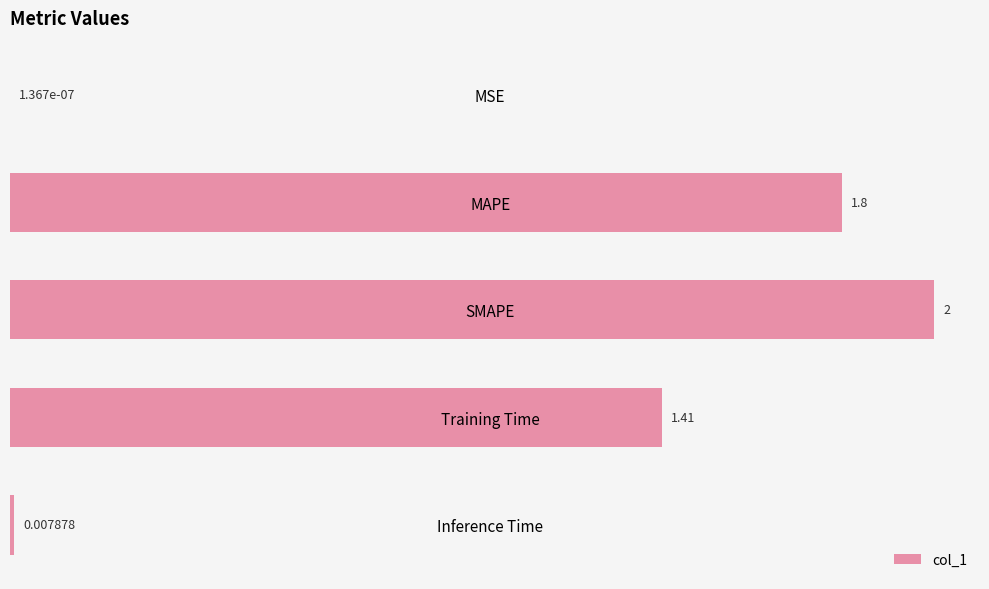

Which category has the highest value across all series?

SMAPE